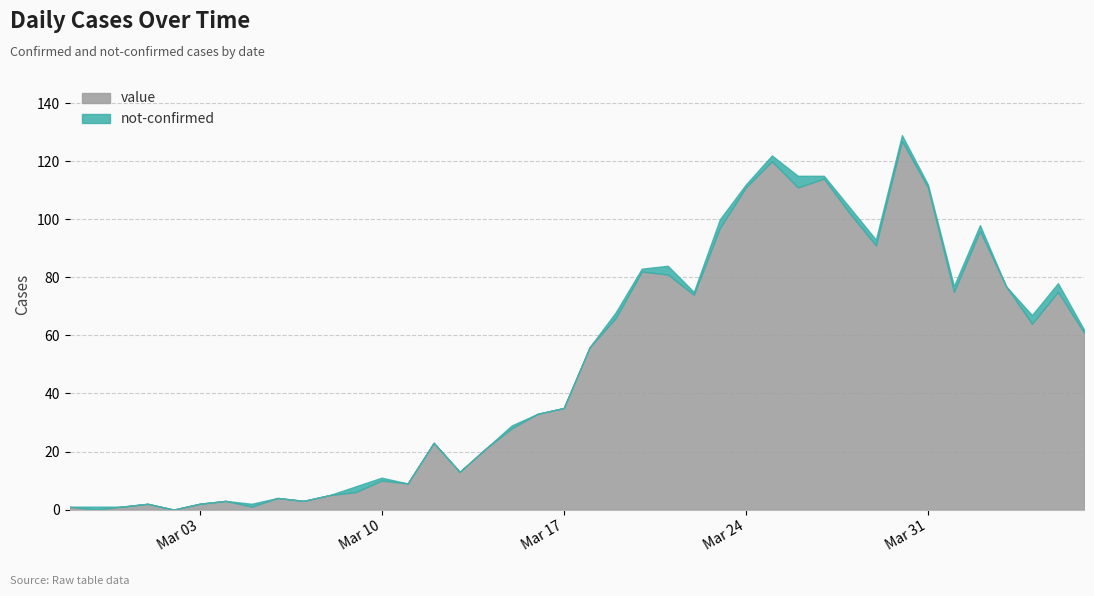

What is the difference between the second highest and second lowest values in the not-confirmed series?

3